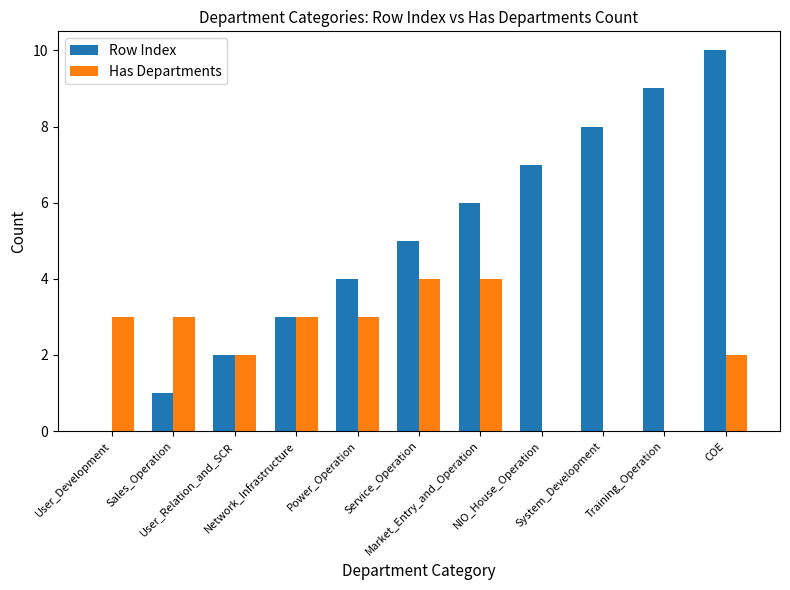

The Has Departments series shows 0 at NIO_House_Operation. True or false?

True